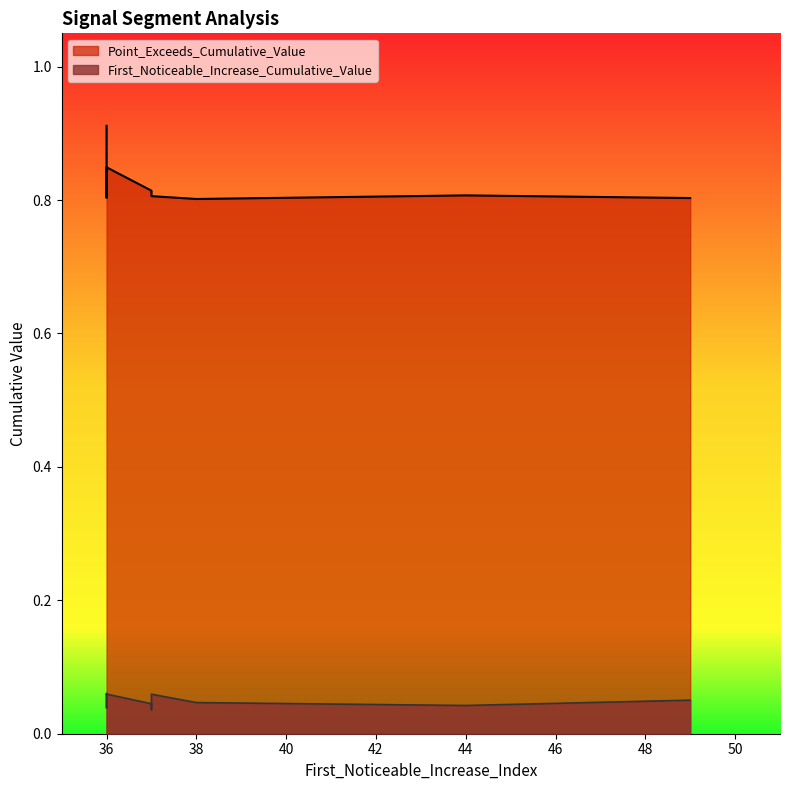

How many categories are shown in the chart?

10